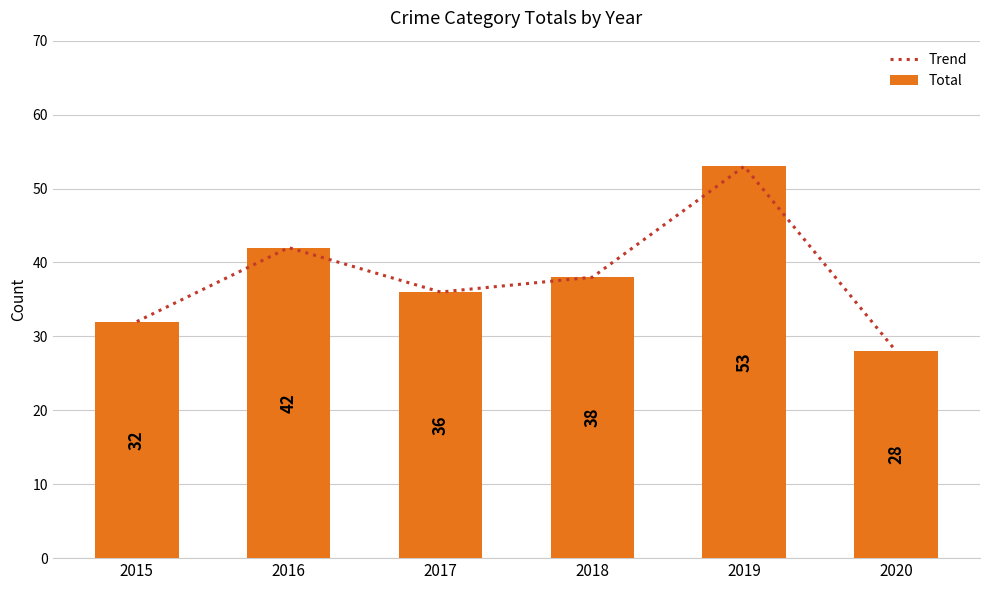

What is the difference between the second highest and second lowest values in the Total series?

10